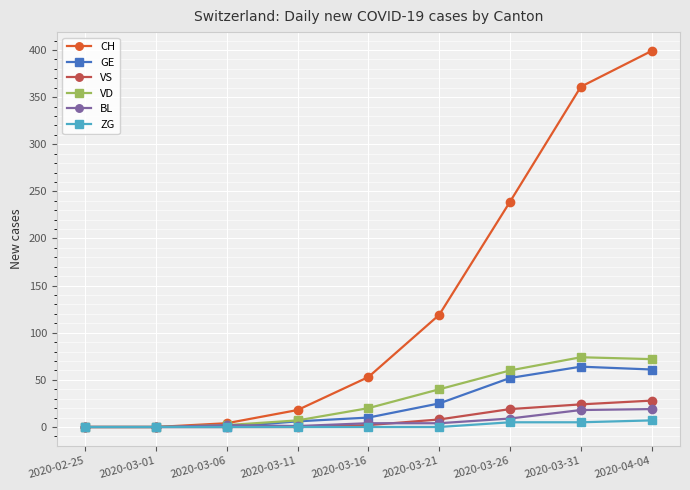

The value of VS at 2020-02-25 is 17. True or false?

False